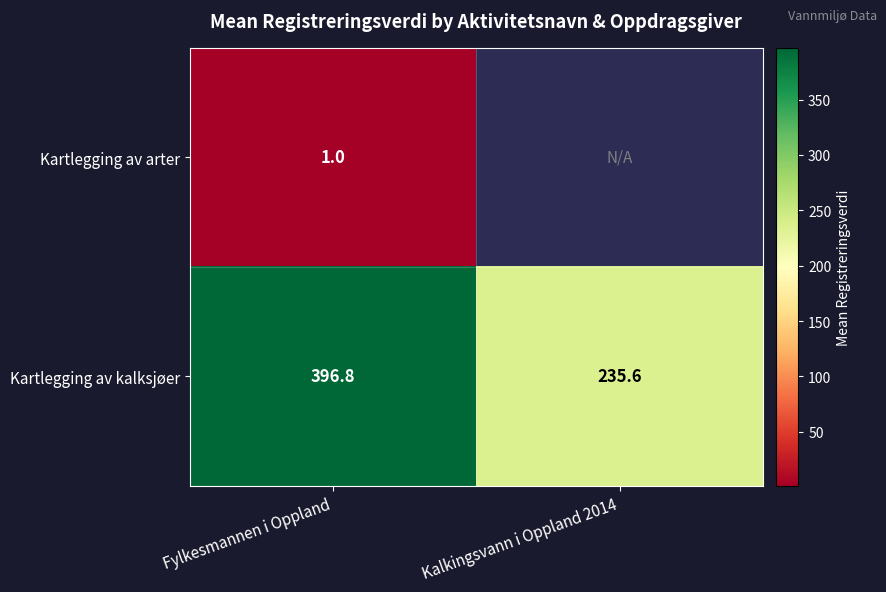

Which category has the lowest value in the Kartlegging av kalksjøer series?

Kalkingsvann i Oppland 2014